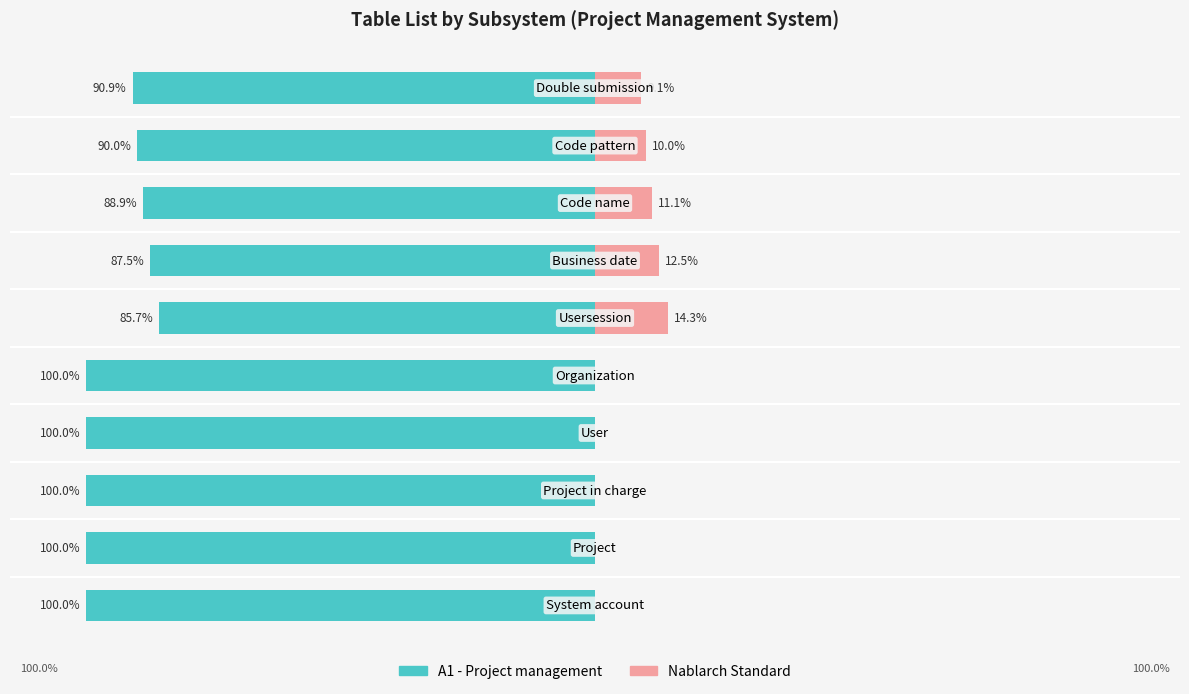

What position from the right is 7?

3